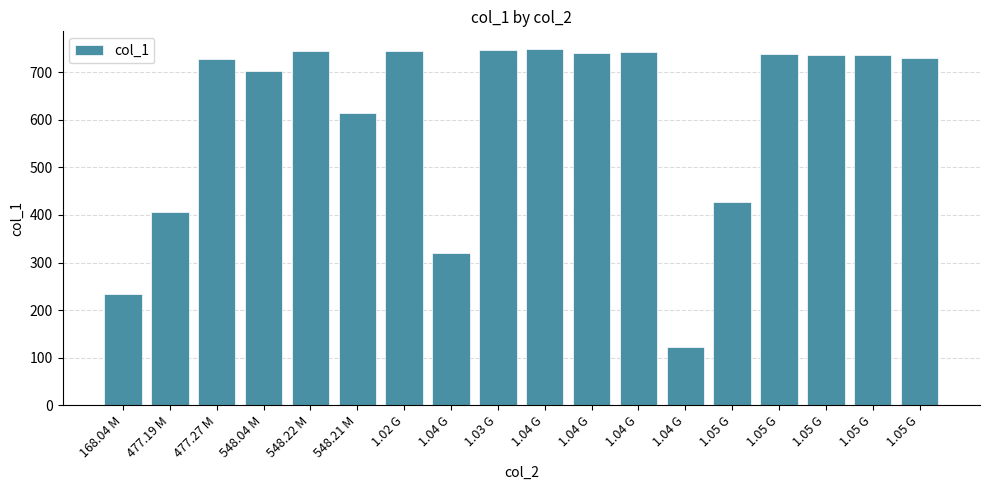

What is the label of the 11th bar from the left?

1.04 G